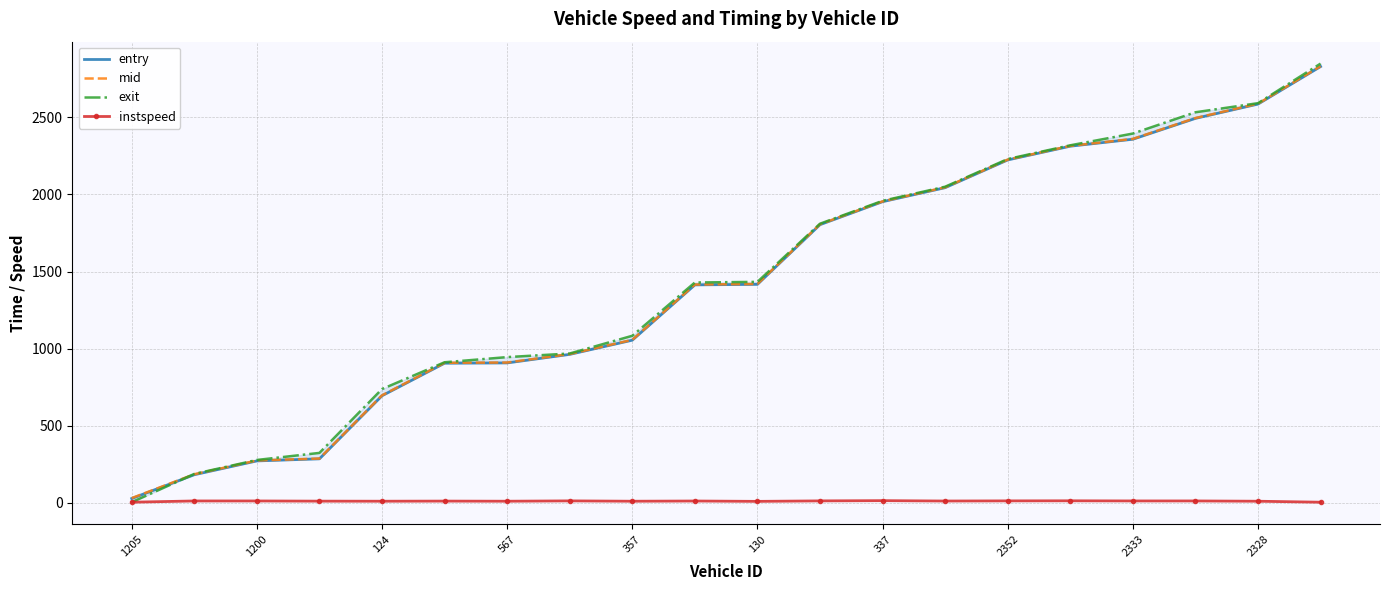

What is the difference between the highest and lowest values at 1205?

26.6